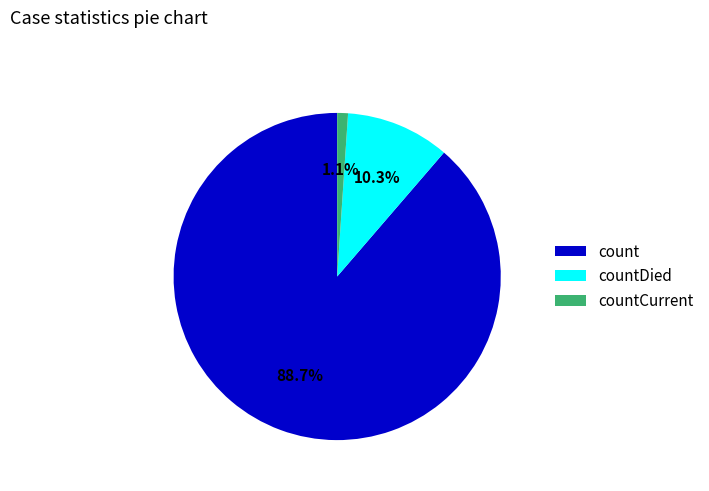

Is there any slice that represents more than half of the pie?

Yes